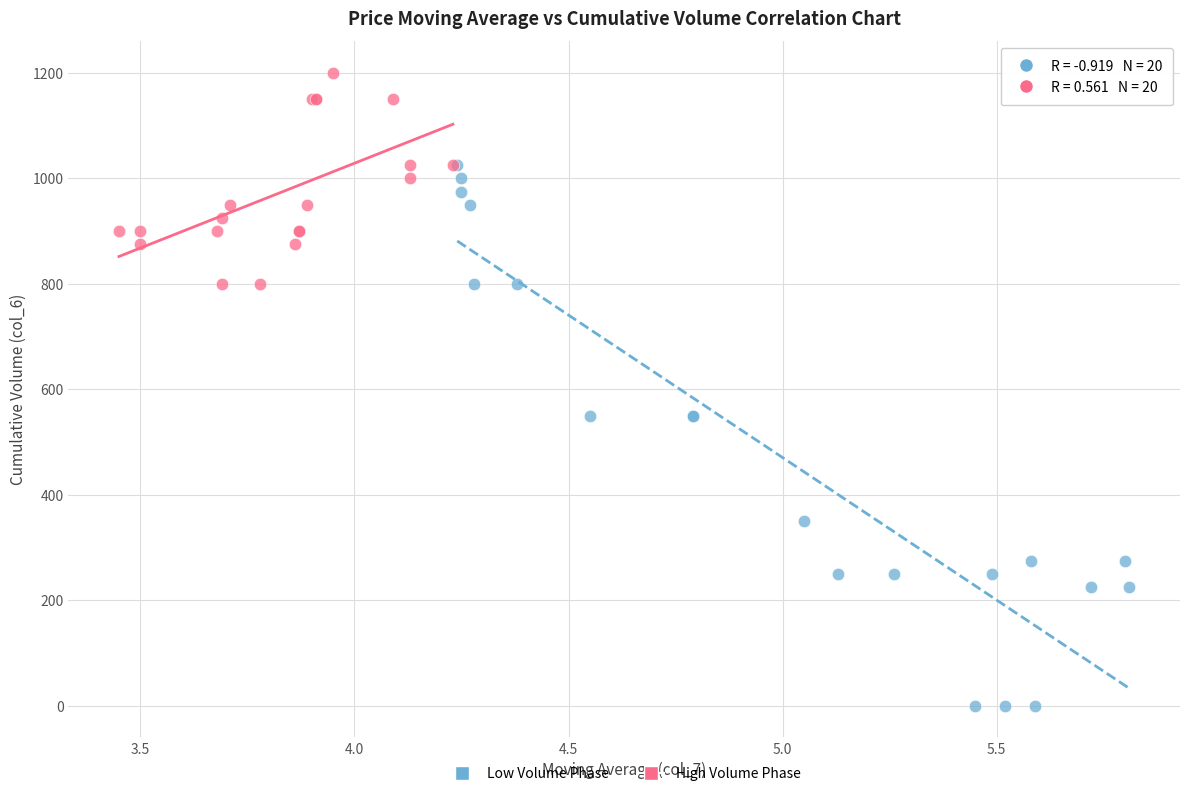

Which series has the widest spread of Y values?

Low Volume Phase